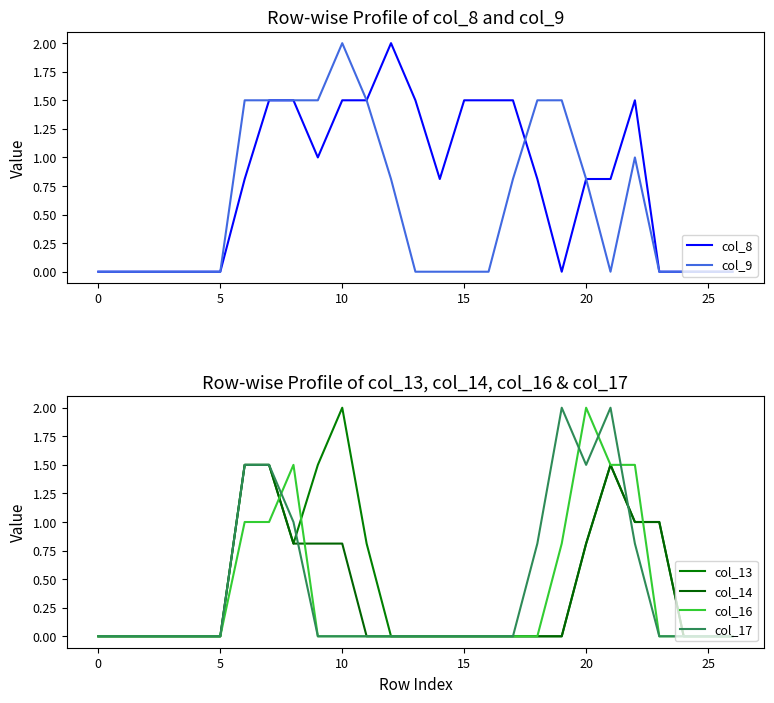

Where is the first local maximum for col_9?

10